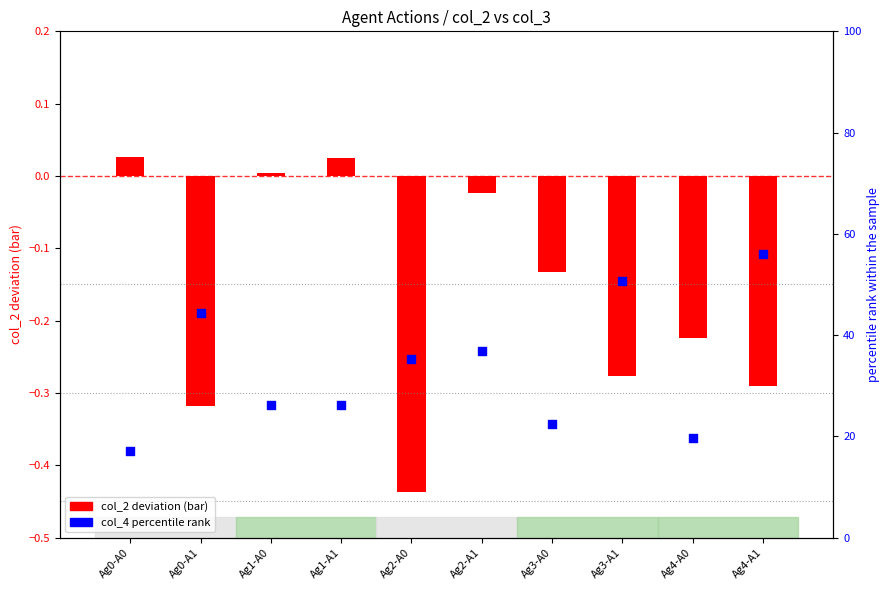

Is the value of col_2 deviation at Ag3-A1 greater than the value of percentile rank within the sample at Ag2-A1?

No